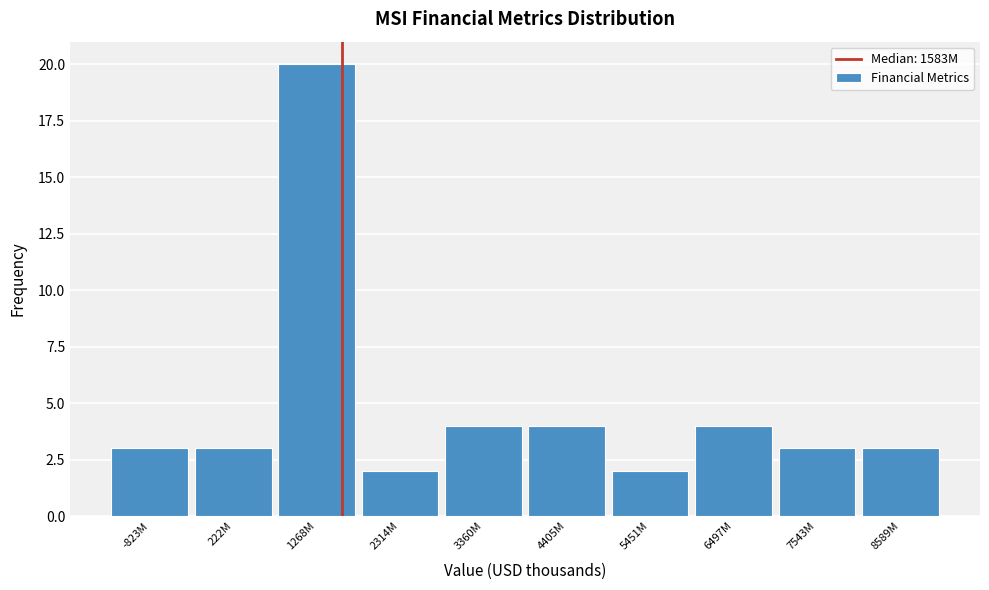

Reading left to right, transcribe all the data shown in this chart.

3	3	20	2	4	4	2	4	3	3